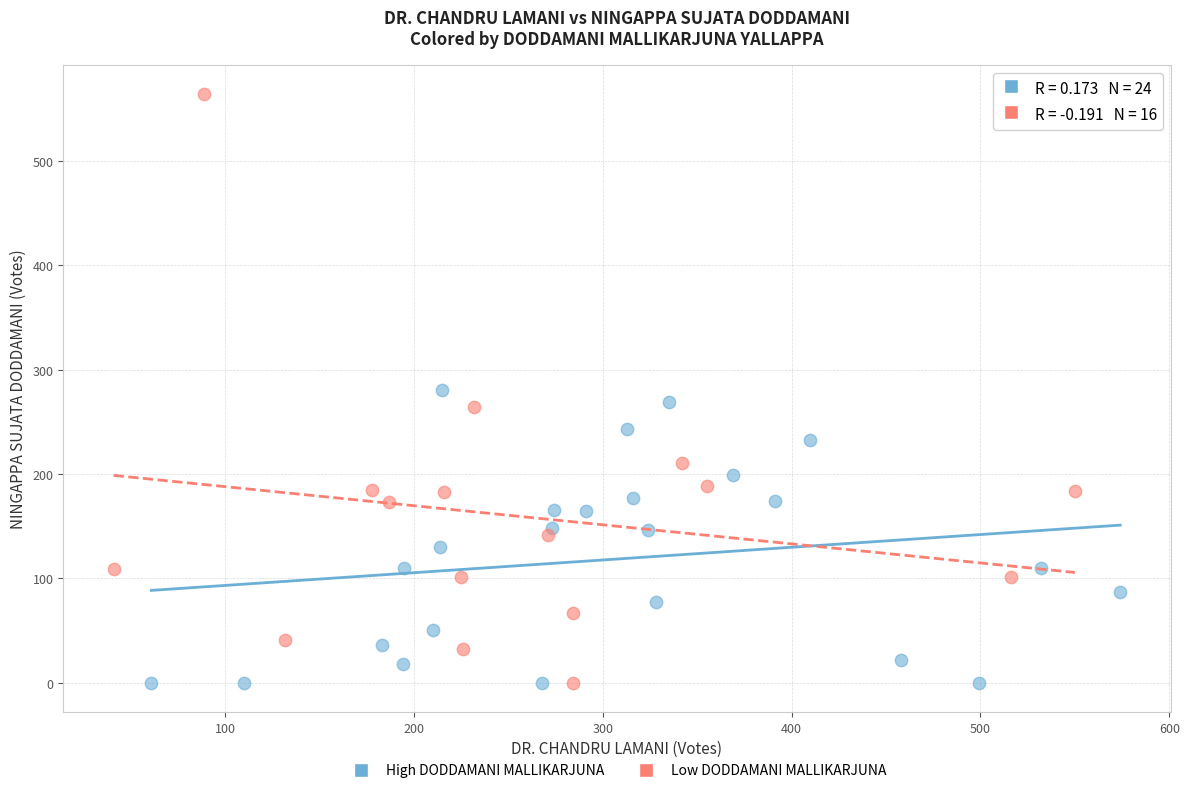

Which series contains the highest Y value?

Low DODDAMANI MALLIKARJUNA